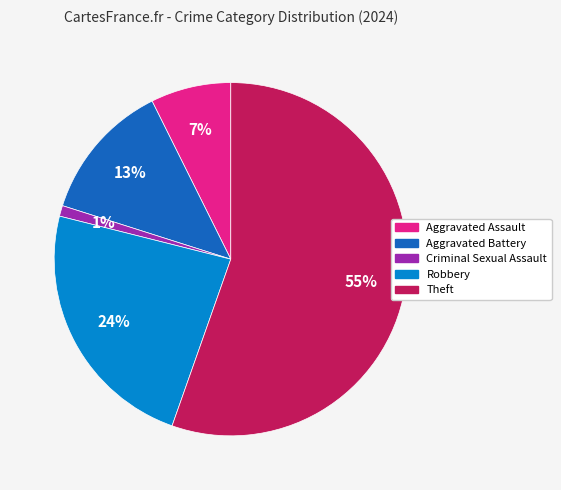

Does Theft represent more than half of the total?

Yes